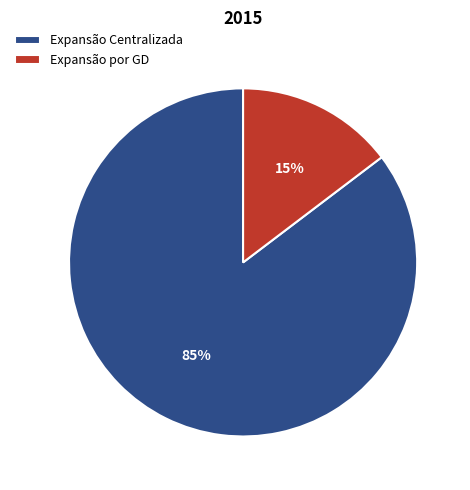

What percentage is the Expansão Centralizada slice, to the nearest percent?

85%